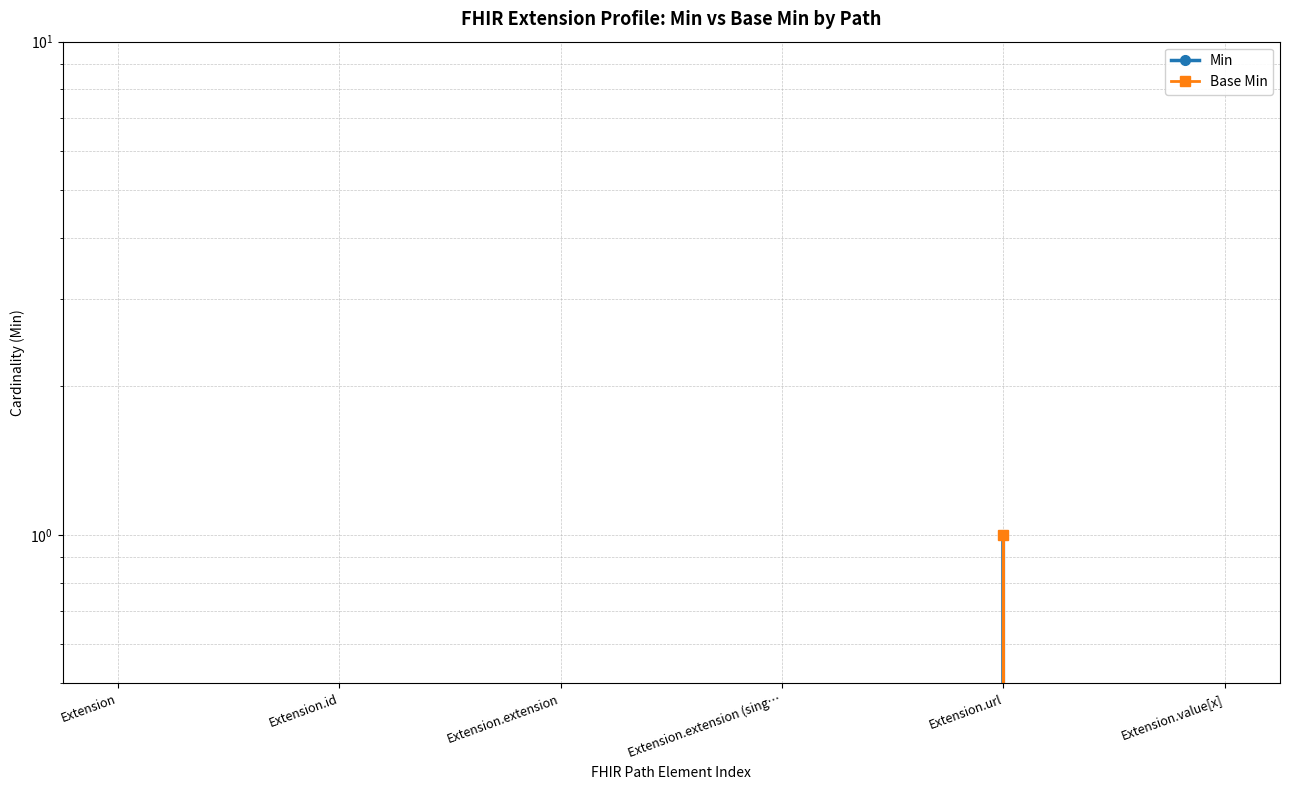

How many lines are shown in the chart?

2